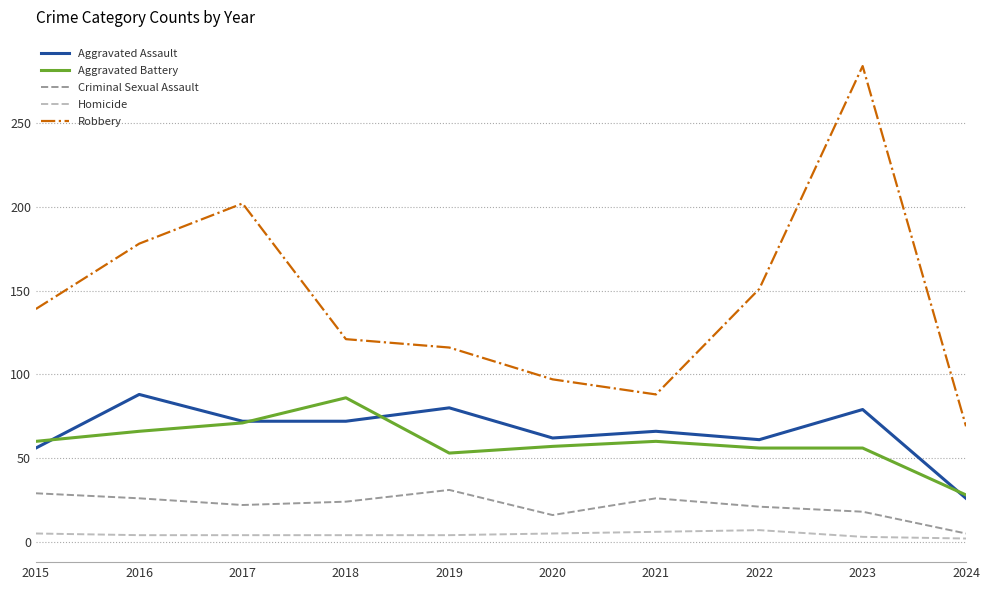

True or false: Homicide has a value of 5 at 2015.

True